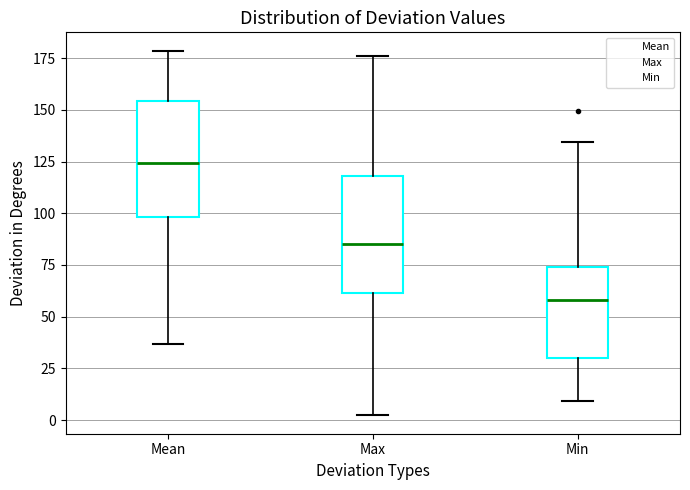

Reading left to right, transcribe this box plot: for each box, give where its median line is, the range the box spans, and where its two whiskers end, as read against the y-axis. The values are not printed on the chart, so give them approximately, as read against the axis.

Mean: median 125, box 100 to 155, whiskers 35 to 180
Max: median 85, box 60 to 120, whiskers 0 to 175
Min: median 60, box 30 to 75, whiskers 10 to 135